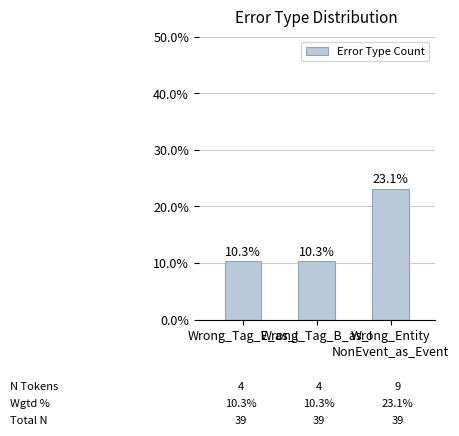

Does the chart contain stacked bars?

No